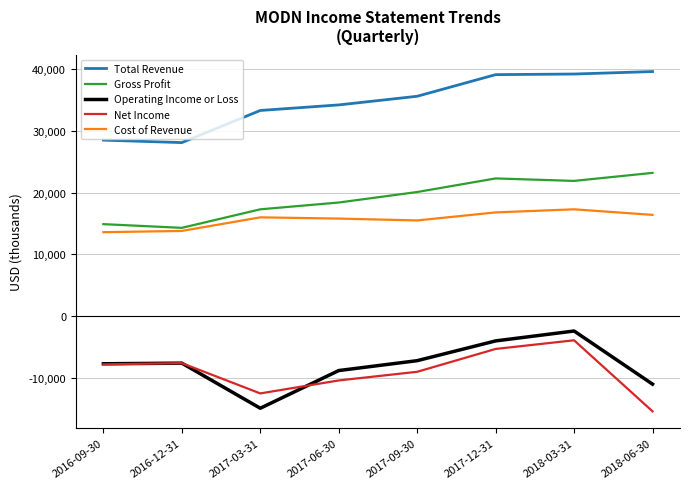

In Operating Income or Loss, how many points are lower than both neighbors (excluding endpoints)?

1